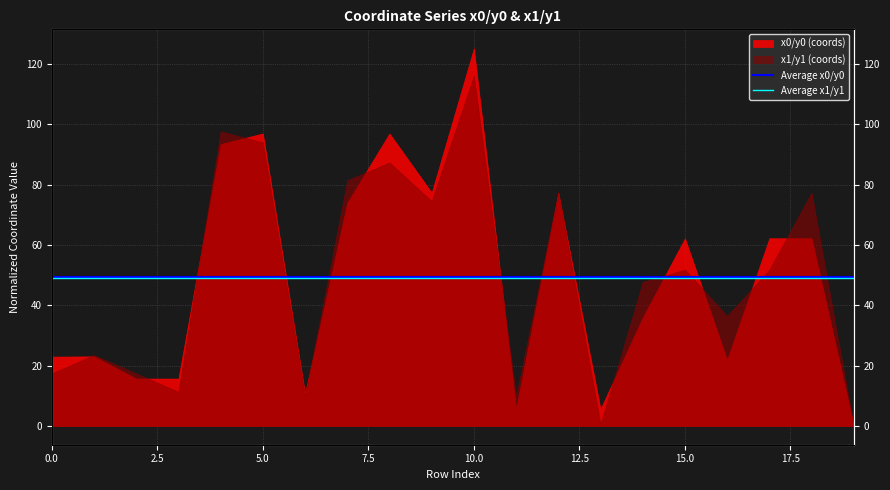

True or false: Average x0/y0 and Average x1/y1 intersect in this chart.

False